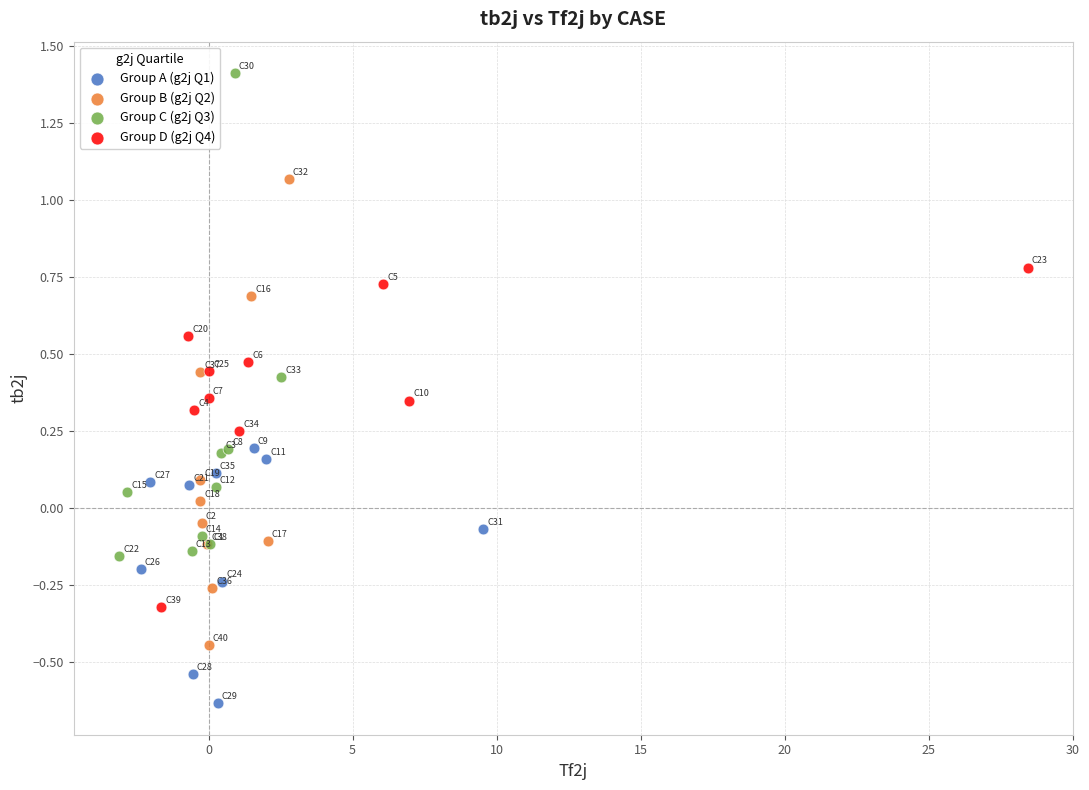

Which series has the widest spread of Y values?

Group C (g2j Q3)